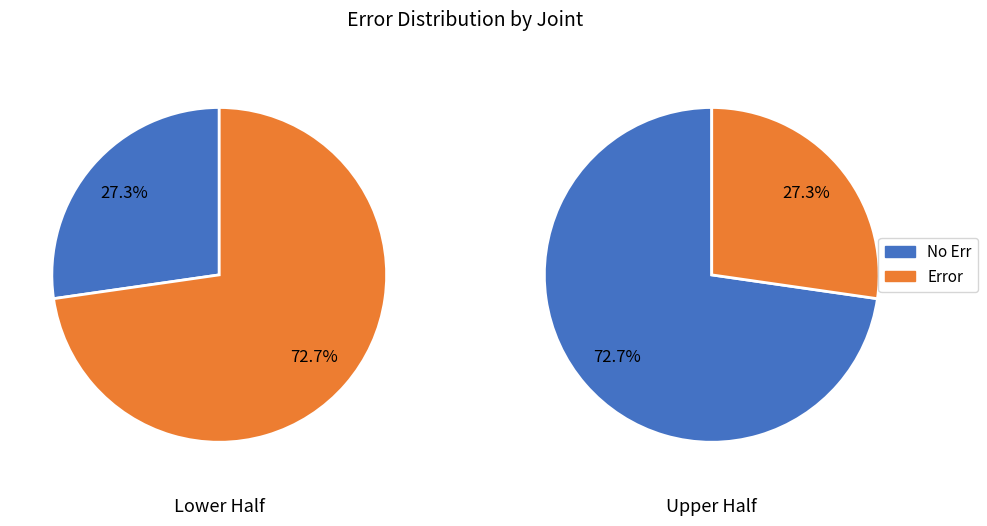

The oper3_8_conf slice represents 6% of the pie. True or false?

False